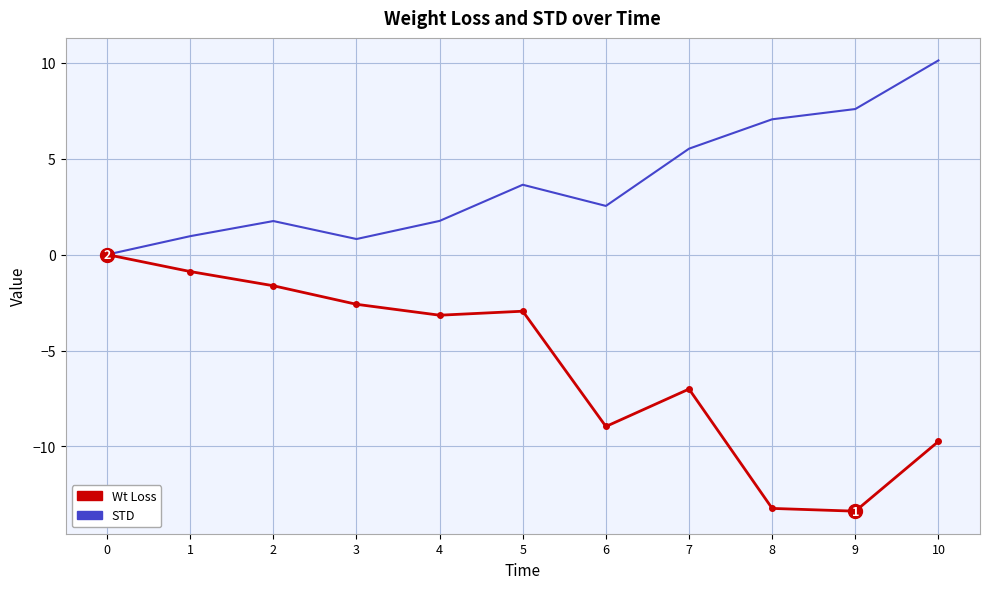

What value does the STD series have at 7?

5.5